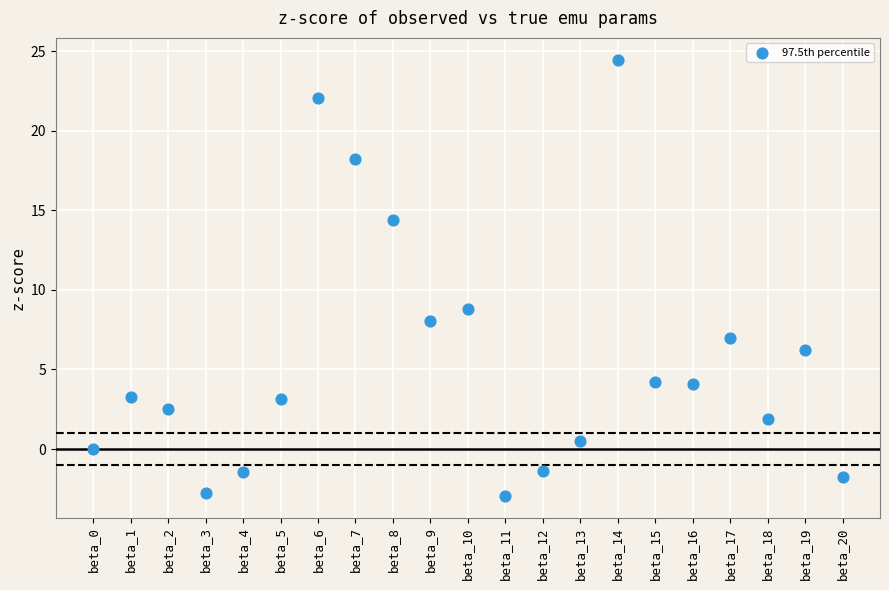

What Y value in the scatter plot is closest to 10?

8.8